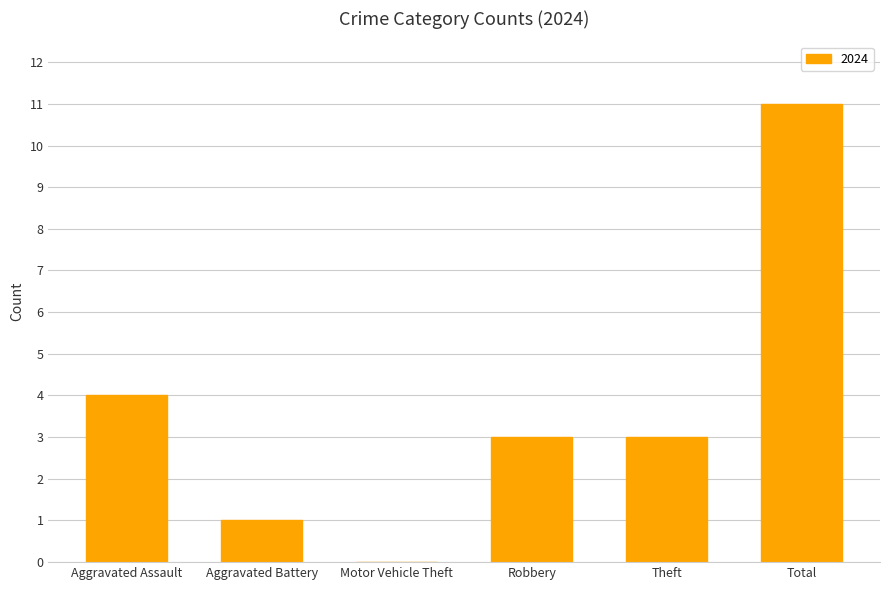

The chart shows a value of 3 at Robbery. True or false?

True